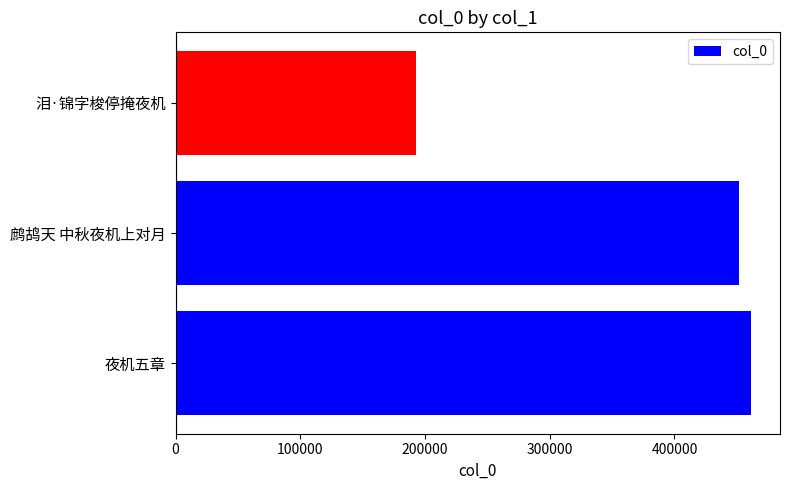

What is the difference between the maximum and second lowest values?

9729